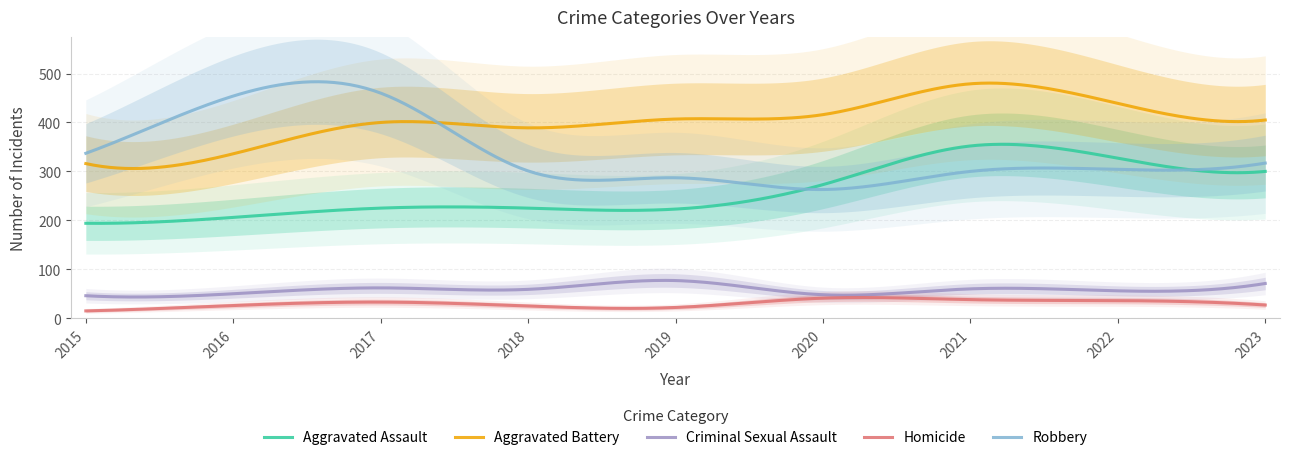

Rank the series by their maximum value, from highest to lowest.

Aggravated Battery, Robbery, Aggravated Assault, Criminal Sexual Assault, Homicide